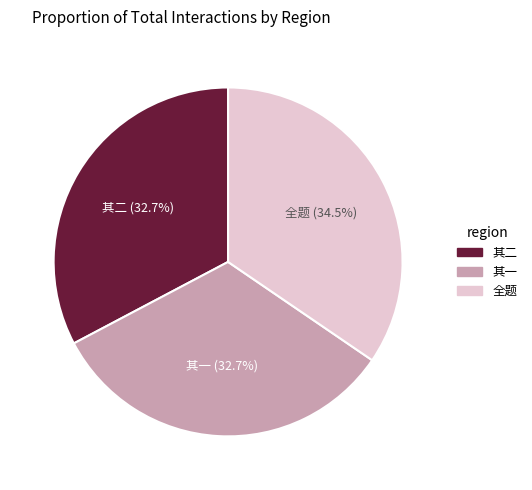

Is there a majority slice in this chart?

No